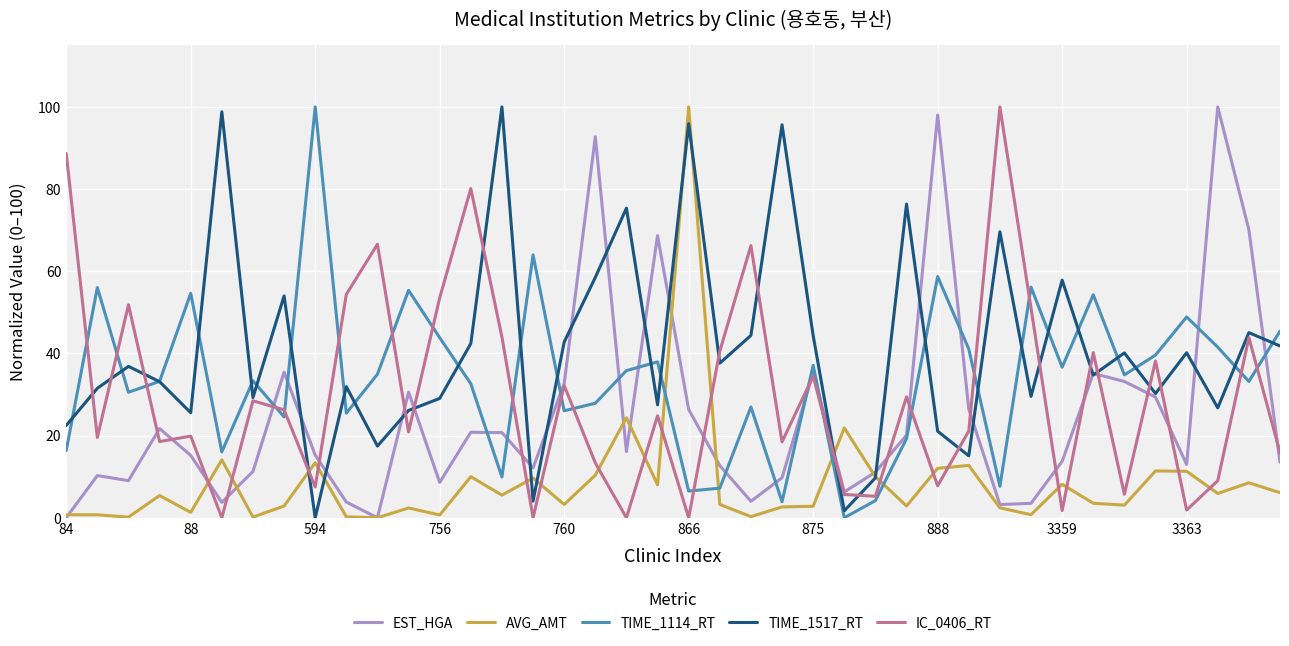

Which series has the largest total across all categories?

TIME_1517_RT